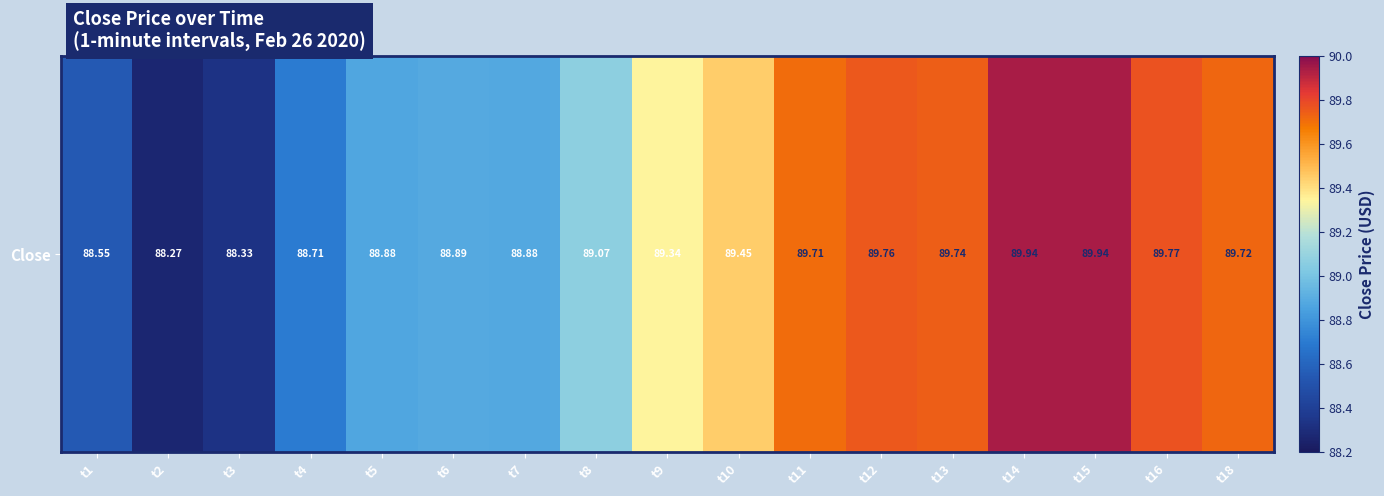

At which category does the chart reach its minimum across all series?

t2